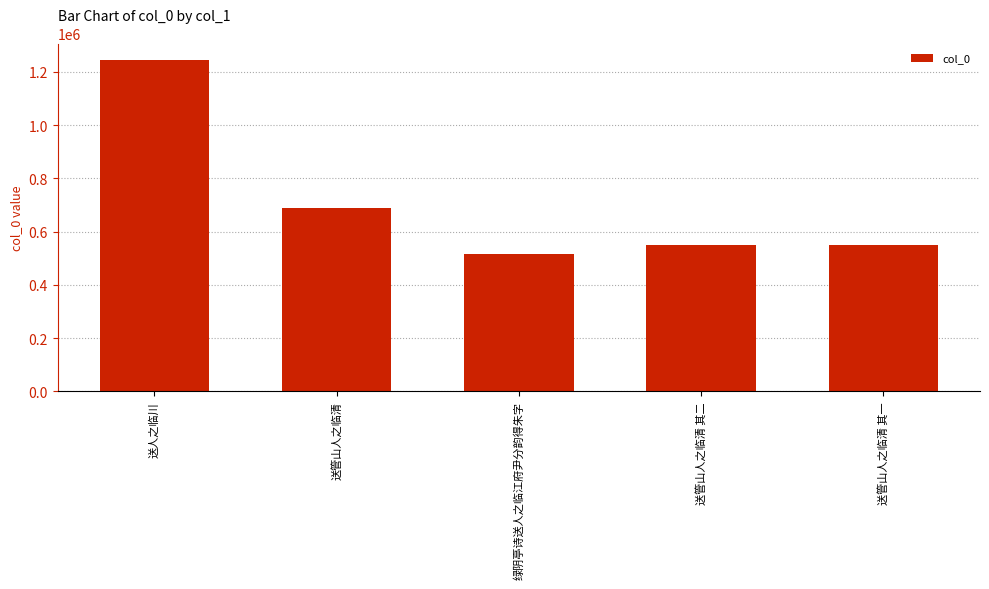

What is the value of the 1st bar from the left?

1244048